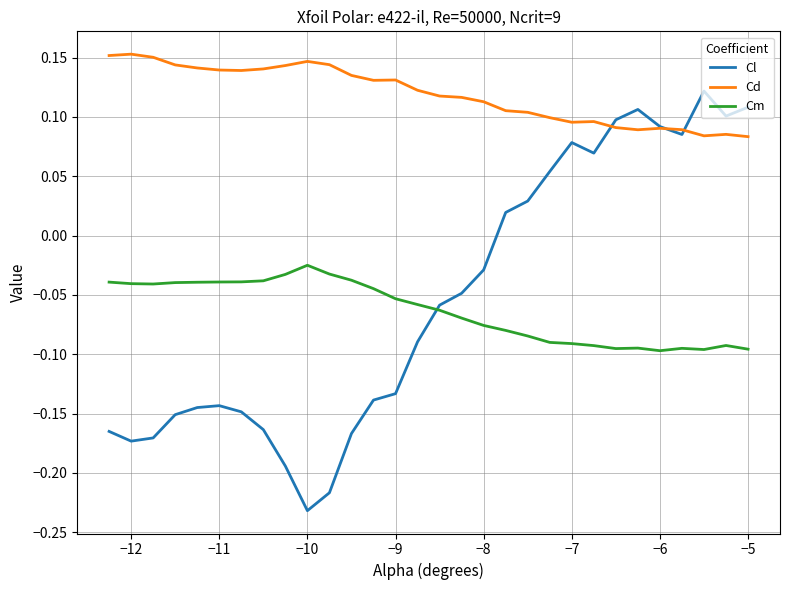

Which series has the largest range (max minus min)?

Cl